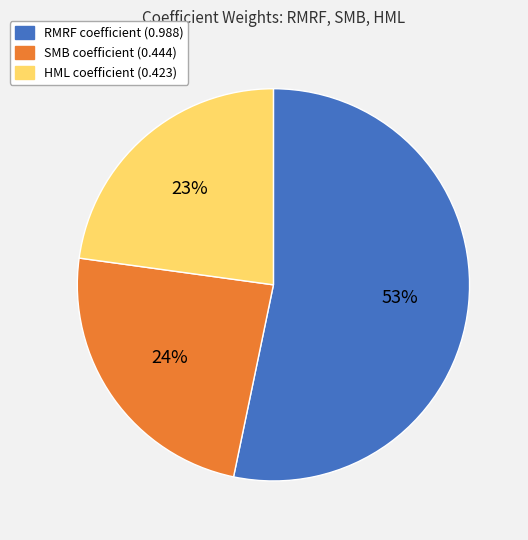

Do RMRF and SMB together represent more than half of the pie?

Yes